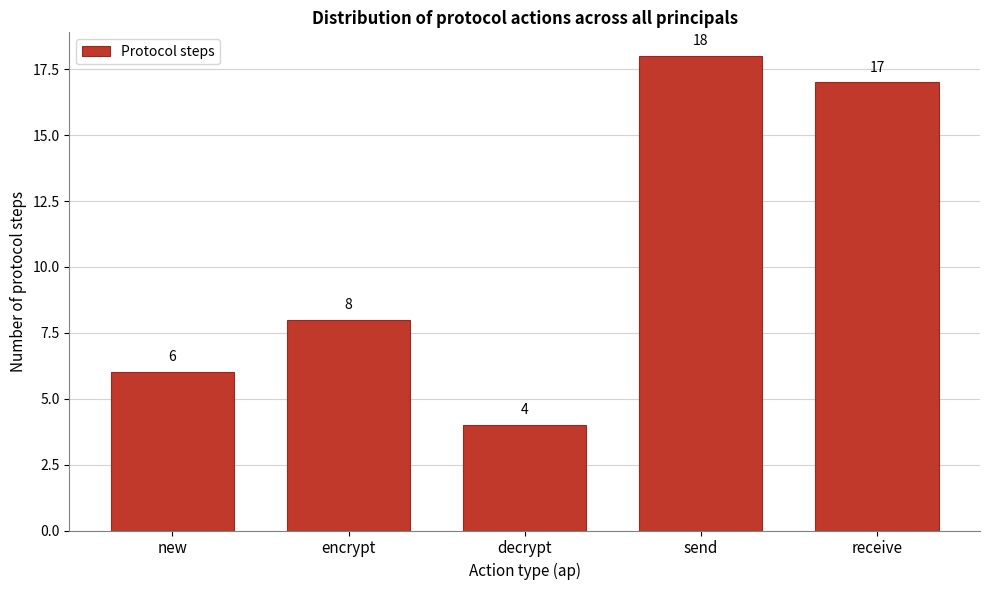

Reading left to right, extract all data points from this chart.

new=6	encrypt=8	decrypt=4	send=18	receive=17